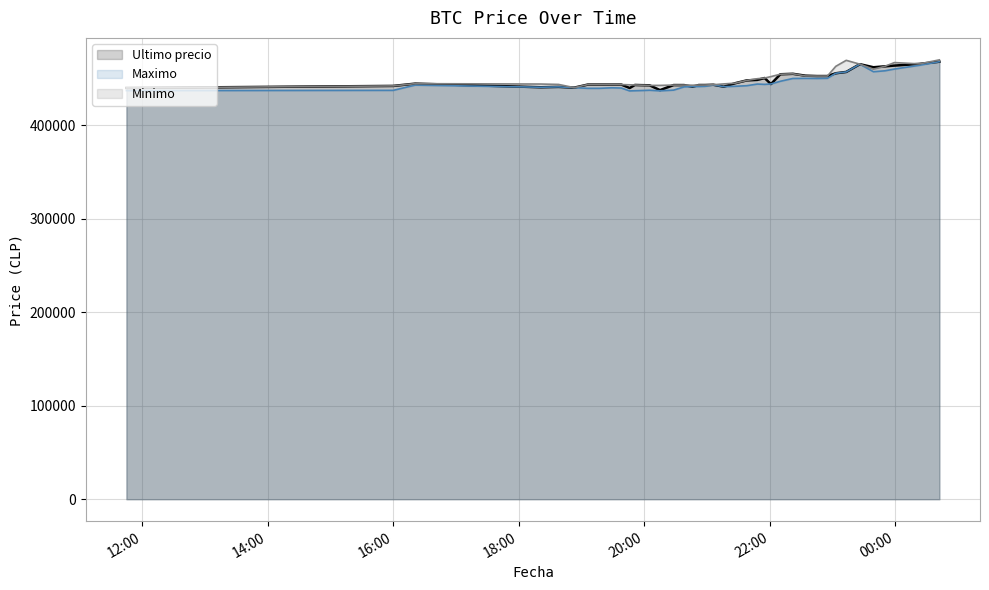

How many lines are shown in the chart?

3